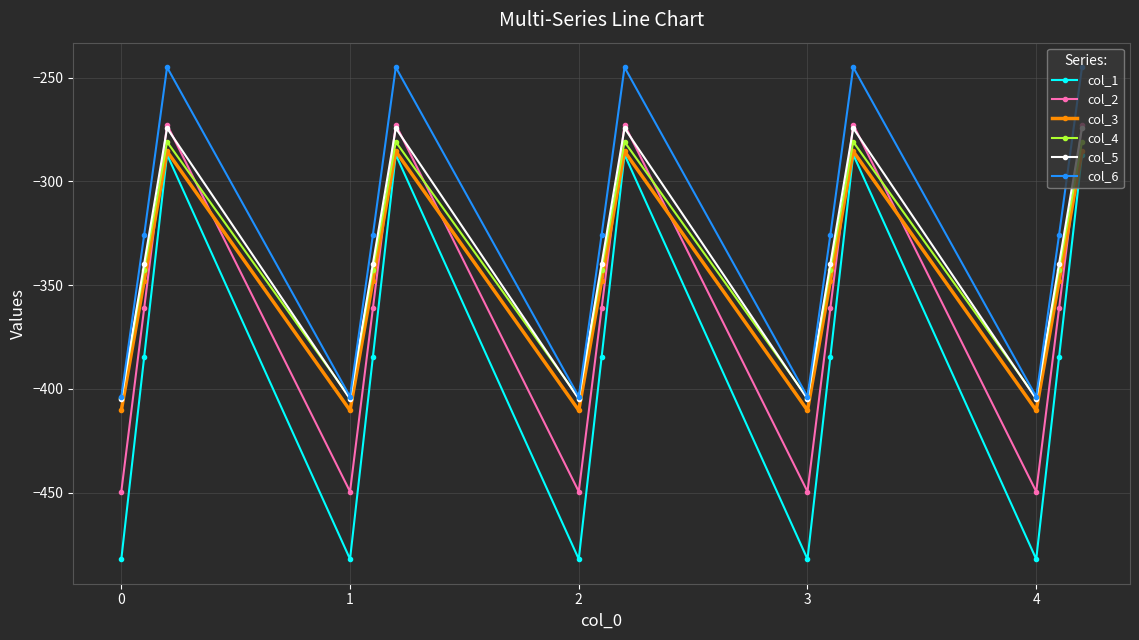

Which series has the largest range (max minus min)?

col_1